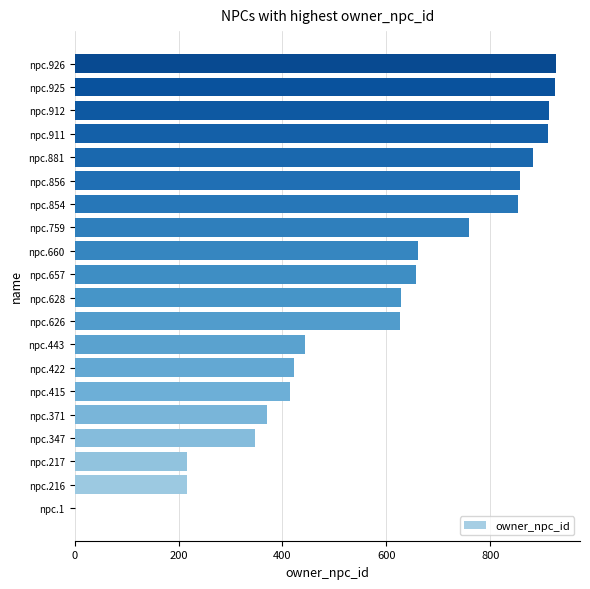

Is it true that the value at npc.881 is 1559?

False